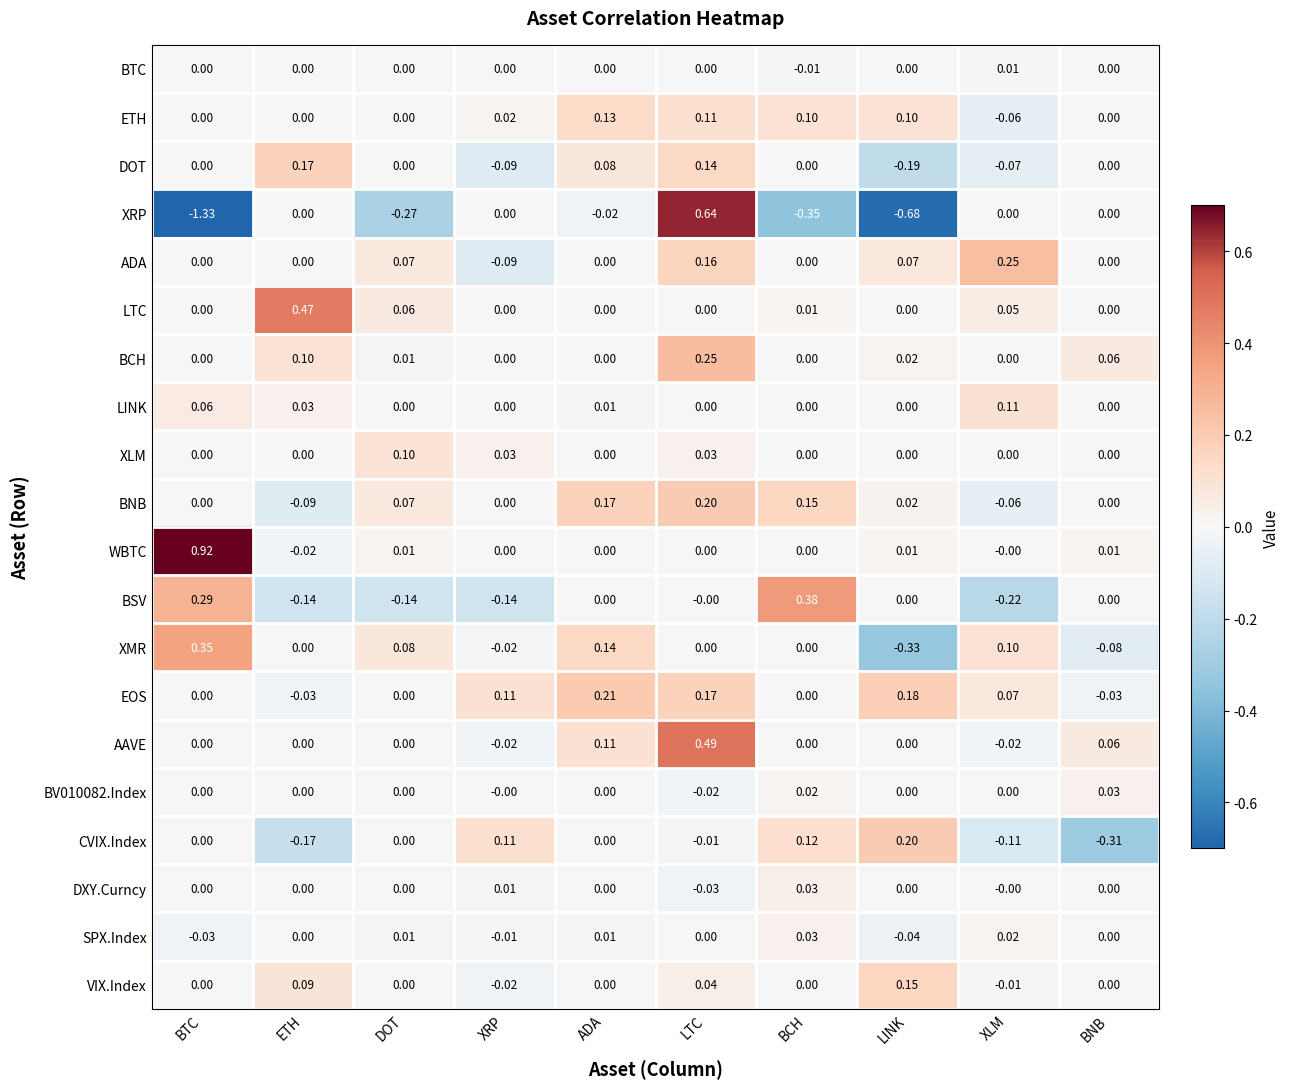

Between BTC and ADA, which series saw the biggest shift?

XRP